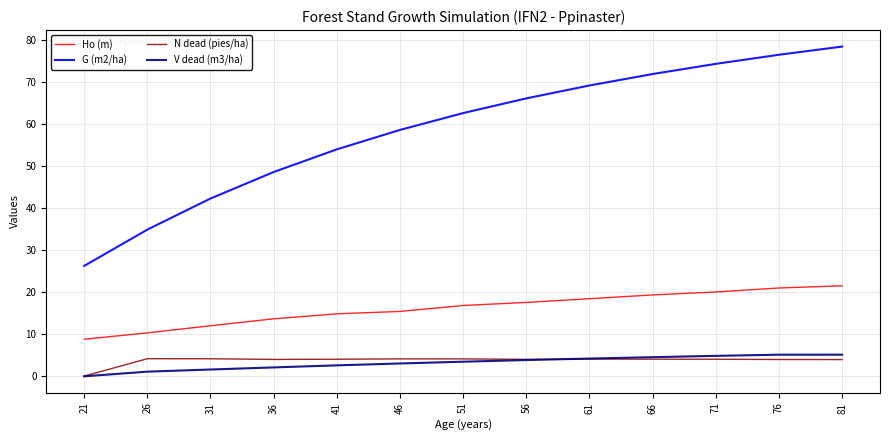

What is the value of the G (m2/ha) point at the 5th from the left?

54.1